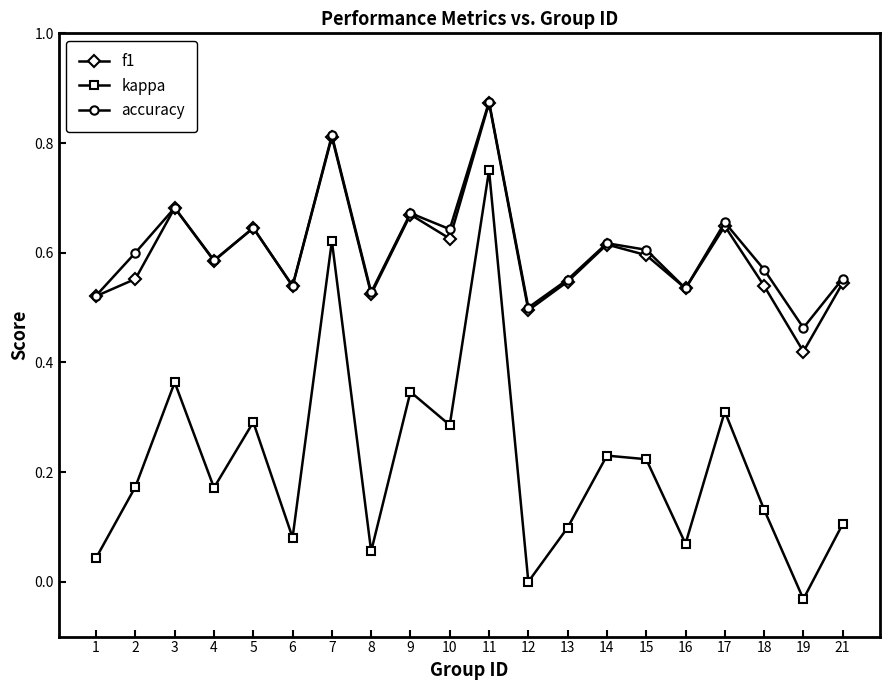

Which label corresponds to the smallest value in the chart?

19